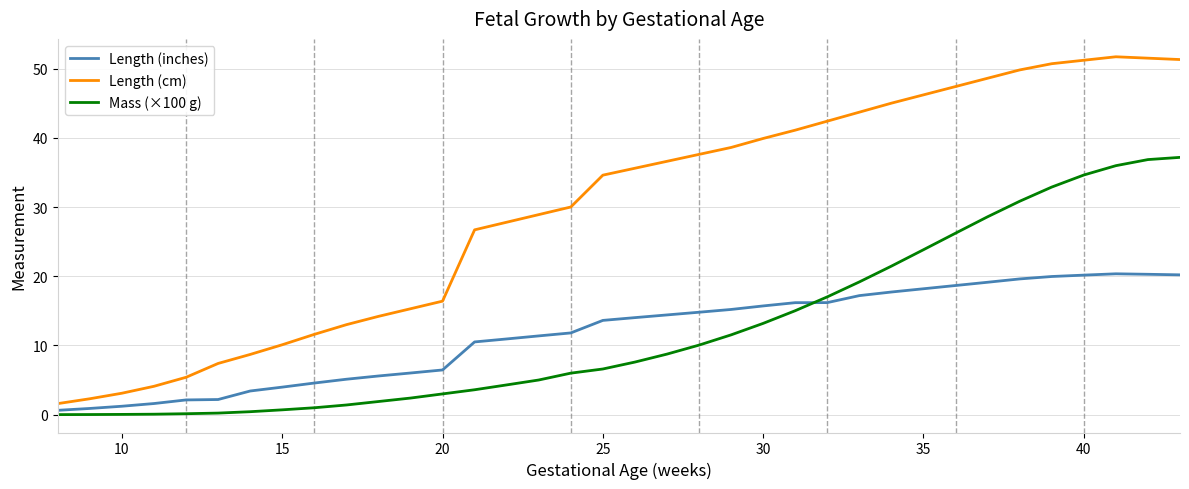

Rank the series by their maximum value, from lowest to highest.

Length (inches), Mass (×100 g), Length (cm)